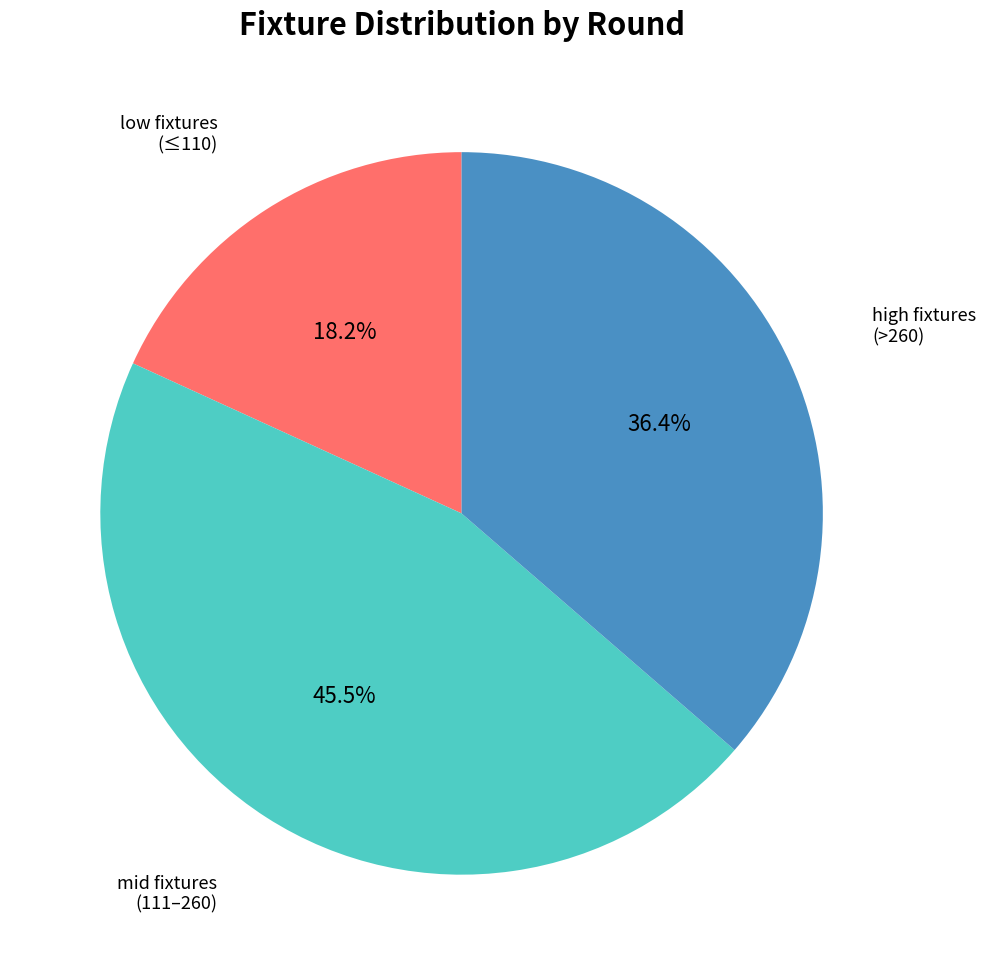

Is there a majority slice in this chart?

No